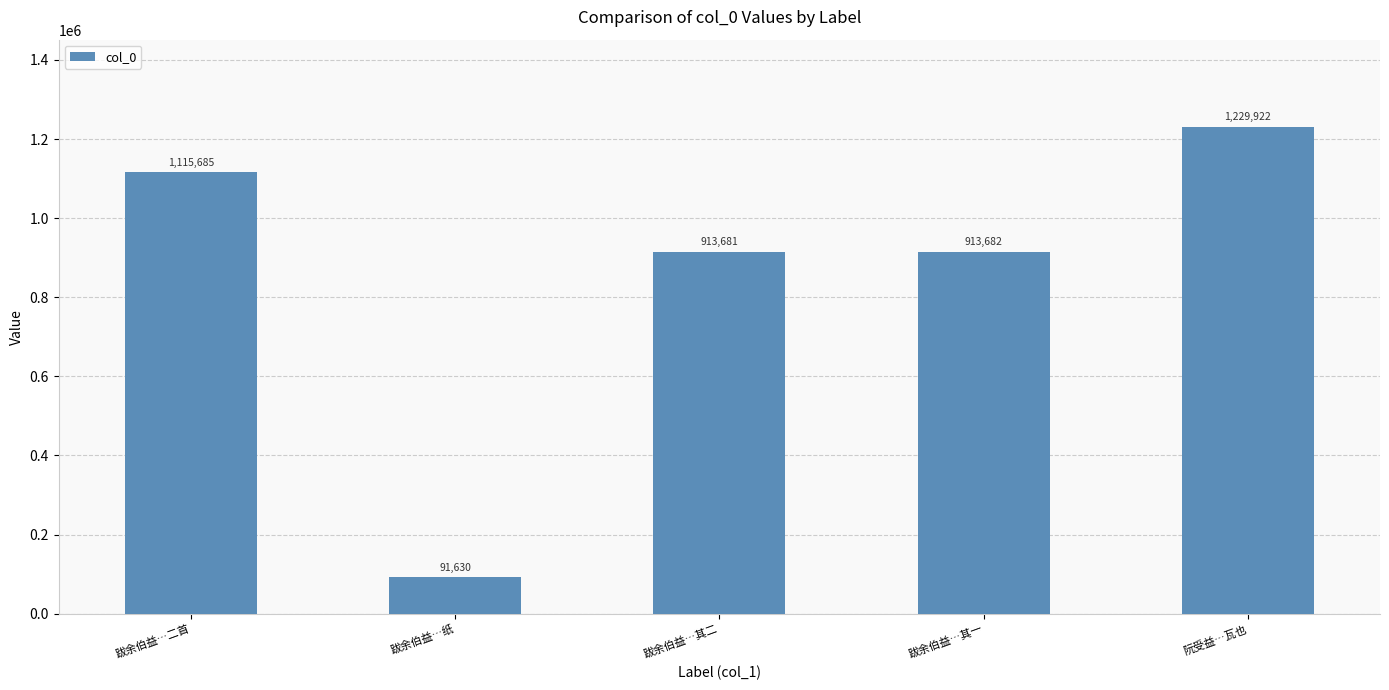

What is the label of the 3rd bar from the left?

跋余伯益…其二